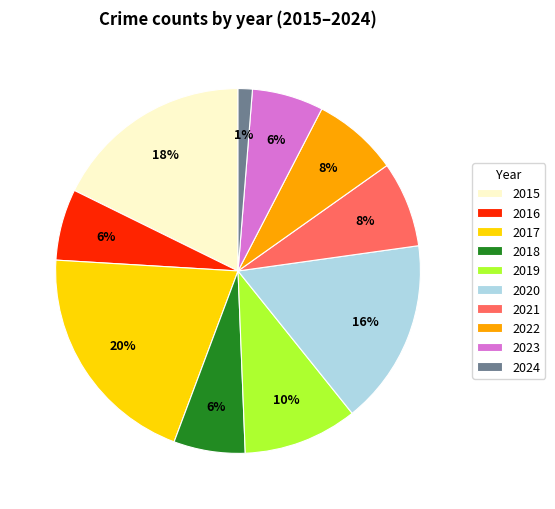

True or false: 2020 accounts for 23% of the total.

False